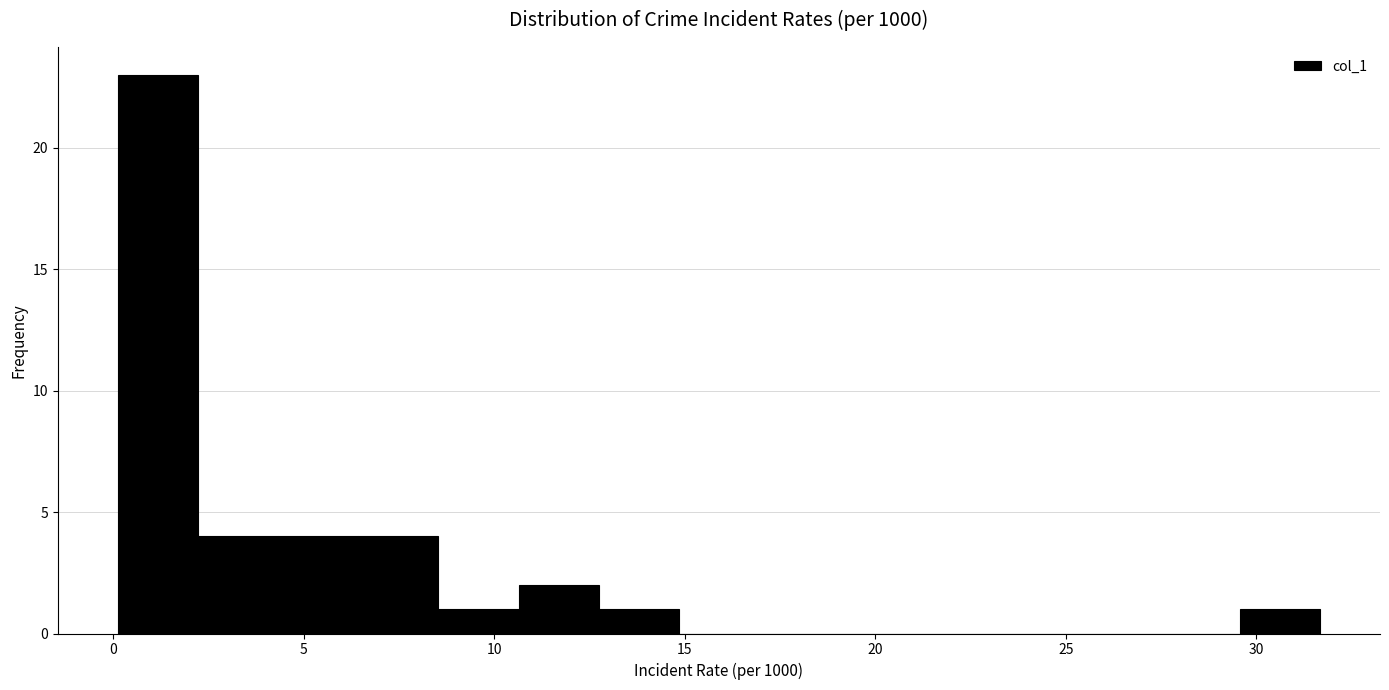

Which range on the x-axis has the tallest bar?

0.0 to 2.0